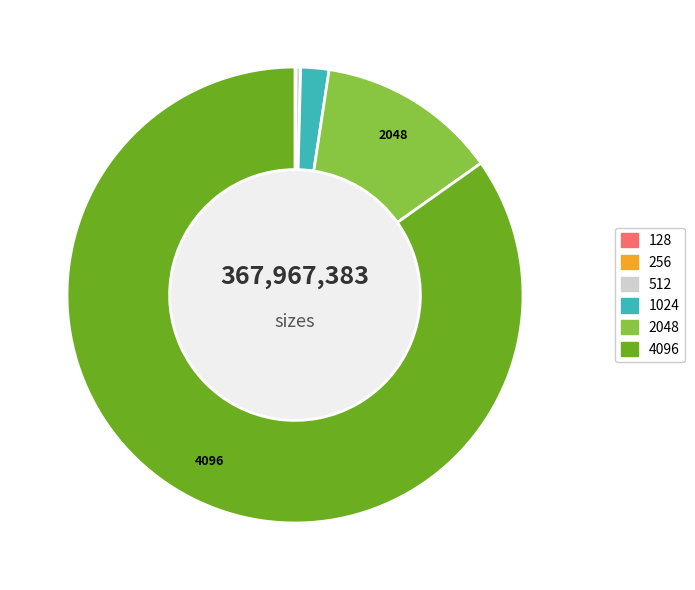

Is there any slice that represents more than half of the pie?

Yes